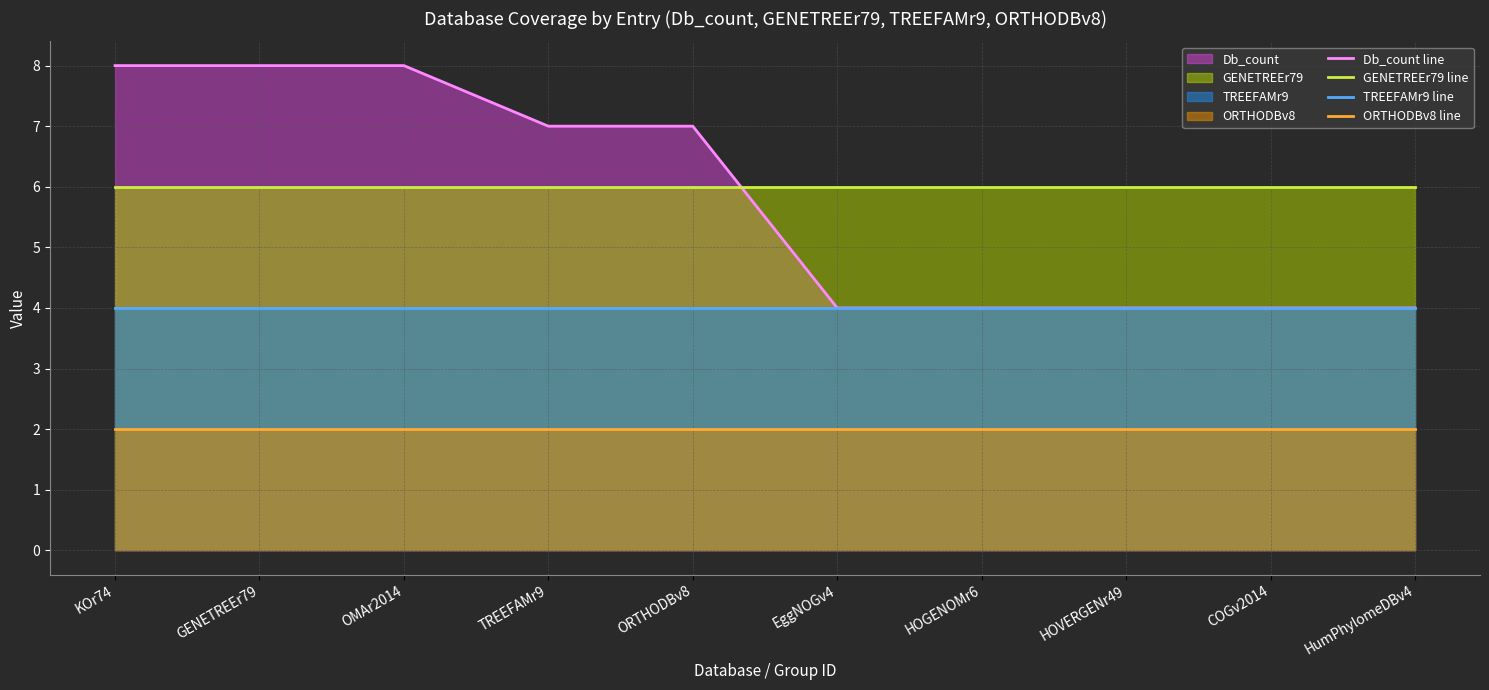

Is the value of ORTHODBv8 line at HOGENOMr6 greater than the value of GENETREEr79 line at GENETREEr79?

No